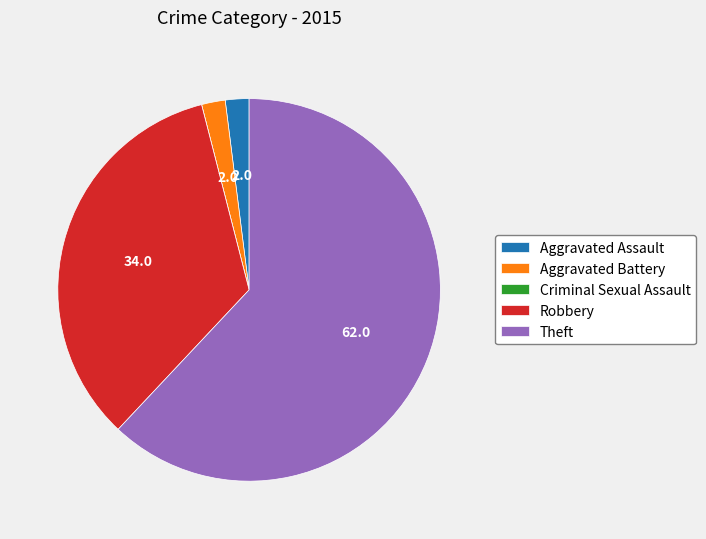

True or false: Aggravated Battery accounts for 2% of the total.

True